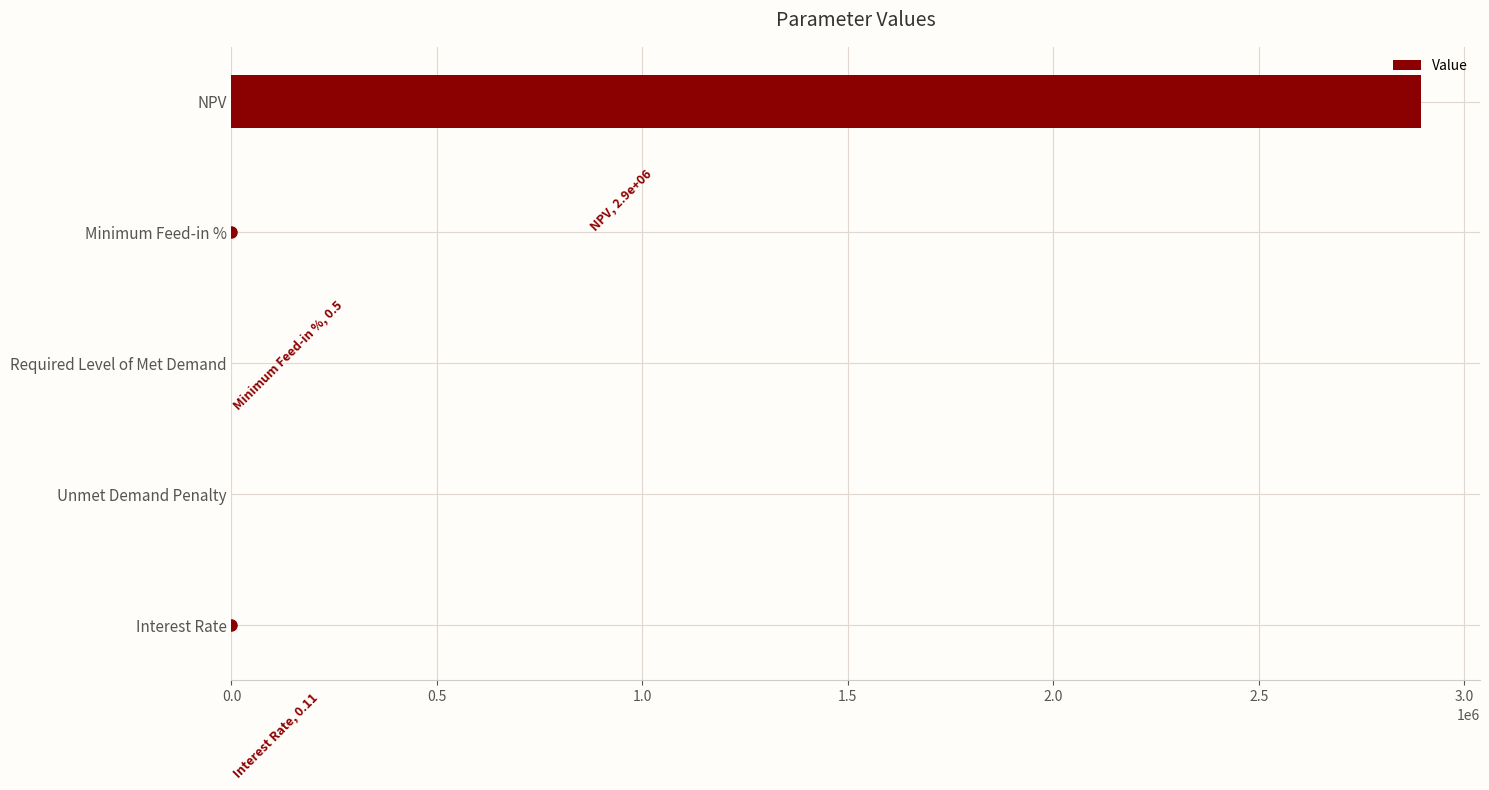

The chart shows a value of 2893646.4 at NPV. True or false?

True